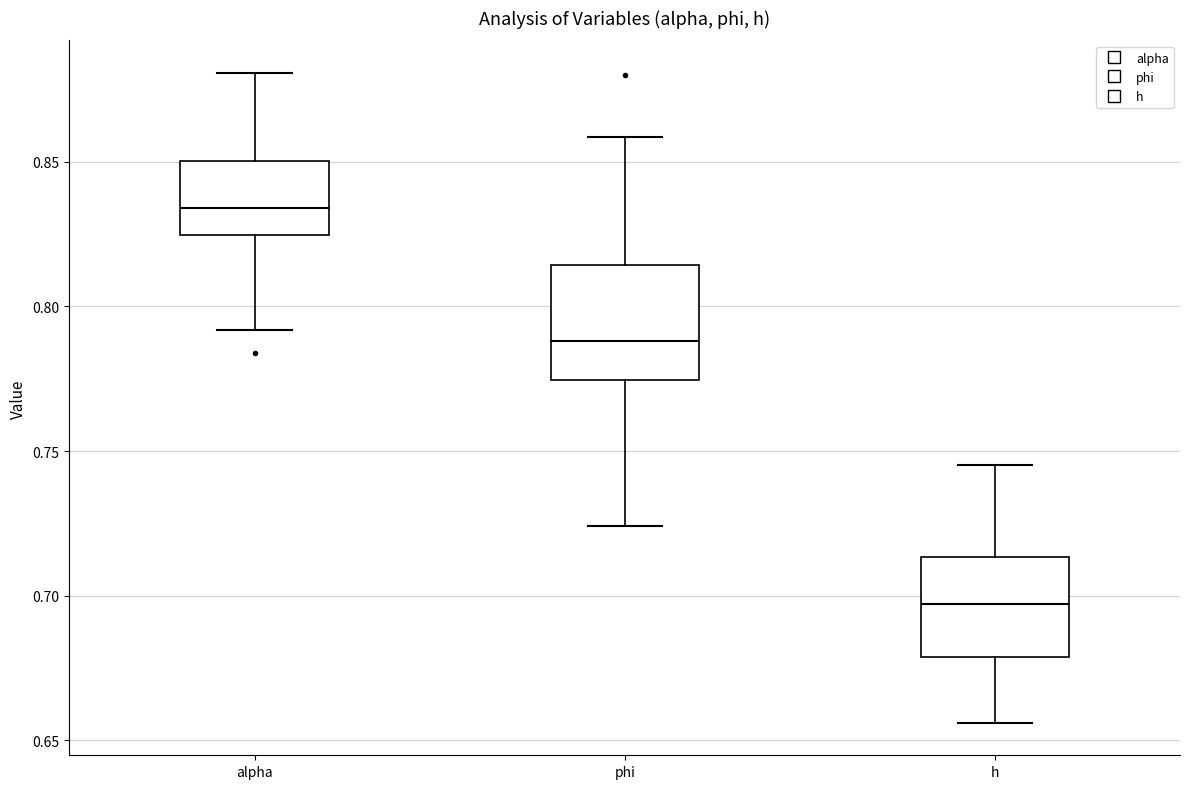

Comparing the boxes themselves (not the whiskers), which one is the tallest?

phi